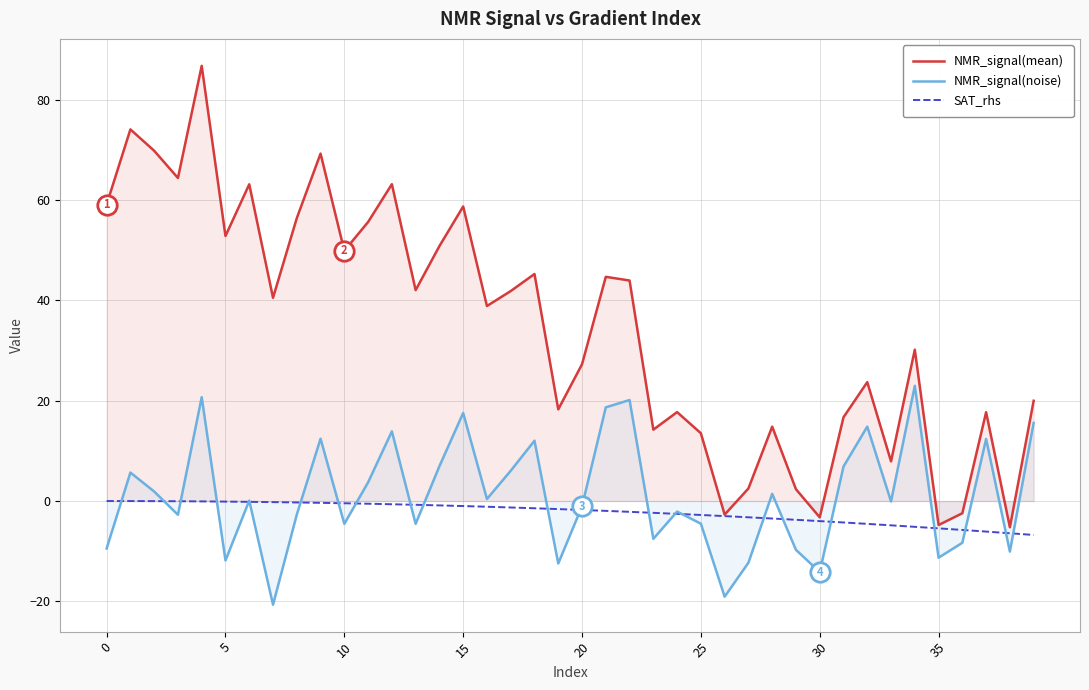

Rank the series by their maximum value, from lowest to highest.

SAT_rhs, NMR_signal(noise), NMR_signal(mean)